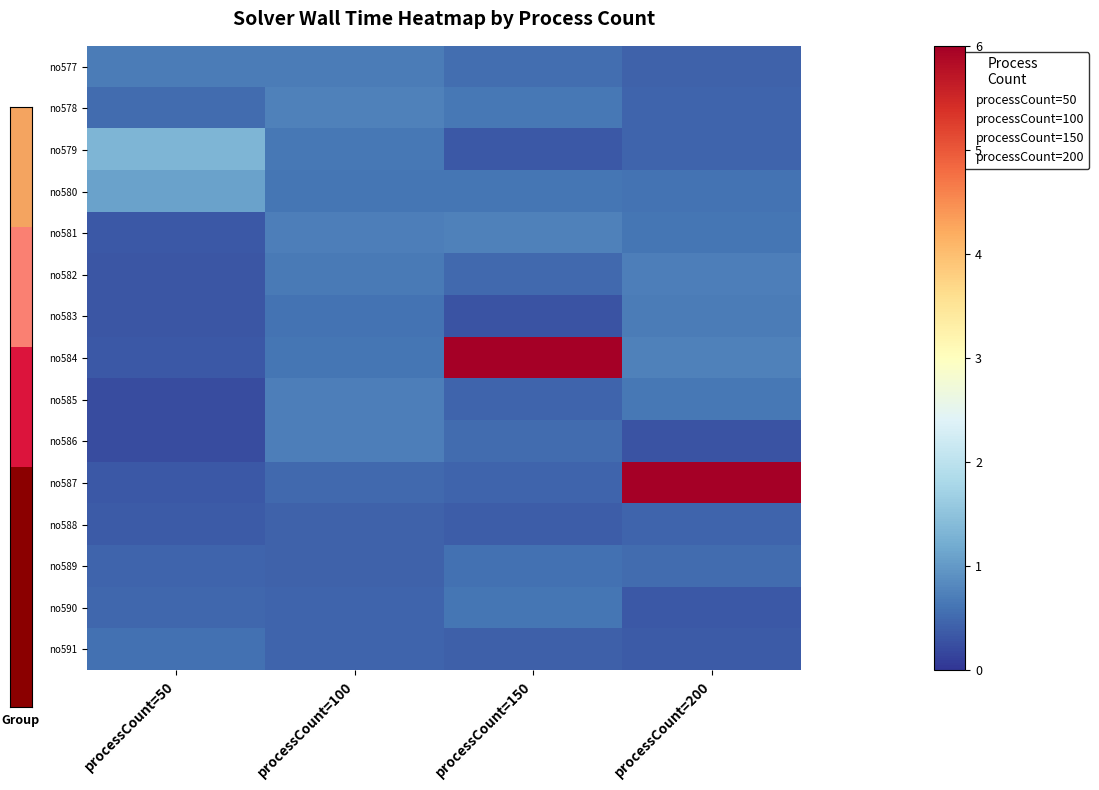

Reading left to right, list all the values displayed in this chart.

no577: processCount=50=0.7	processCount=100=0.7	processCount=150=0.6	processCount=200=0.4
no578: processCount=50=0.5	processCount=100=0.7	processCount=150=0.7	processCount=200=0.5
no579: processCount=50=1.3	processCount=100=0.7	processCount=150=0.3	processCount=200=0.5
no580: processCount=50=1.1	processCount=100=0.6	processCount=150=0.6	processCount=200=0.6
no581: processCount=50=0.3	processCount=100=0.7	processCount=150=0.7	processCount=200=0.6
no582: processCount=50=0.3	processCount=100=0.7	processCount=150=0.5	processCount=200=0.7
no583: processCount=50=0.3	processCount=100=0.6	processCount=150=0.3	processCount=200=0.7
no584: processCount=50=0.3	processCount=100=0.6	processCount=150=19.9	processCount=200=0.7
no585: processCount=50=0.2	processCount=100=0.7	processCount=150=0.4	processCount=200=0.7
no586: processCount=50=0.2	processCount=100=0.7	processCount=150=0.5	processCount=200=0.3
no587: processCount=50=0.4	processCount=100=0.5	processCount=150=0.5	processCount=200=19.9
no588: processCount=50=0.4	processCount=100=0.4	processCount=150=0.4	processCount=200=0.4
no589: processCount=50=0.5	processCount=100=0.4	processCount=150=0.6	processCount=200=0.5
no590: processCount=50=0.5	processCount=100=0.5	processCount=150=0.6	processCount=200=0.4
no591: processCount=50=0.6	processCount=100=0.5	processCount=150=0.4	processCount=200=0.4